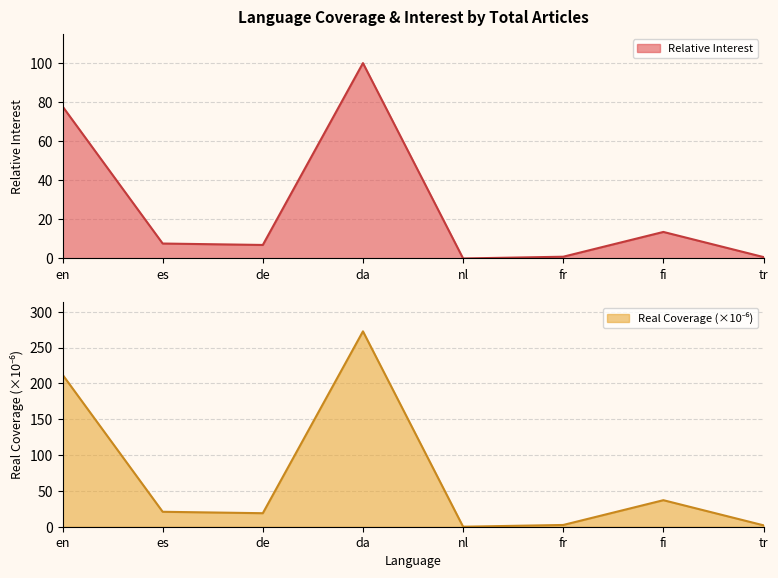

What is the label of the 6th point from the left?

fr